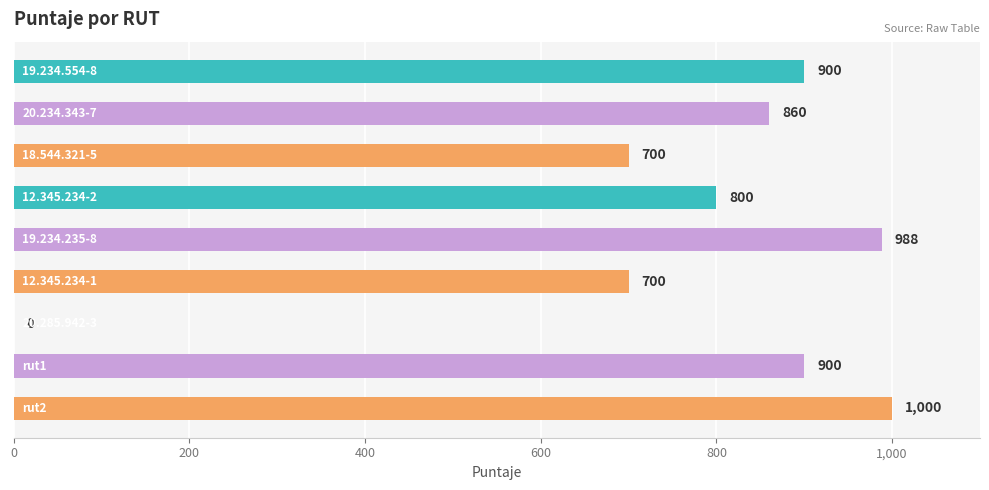

What is the sum of all values?

6848